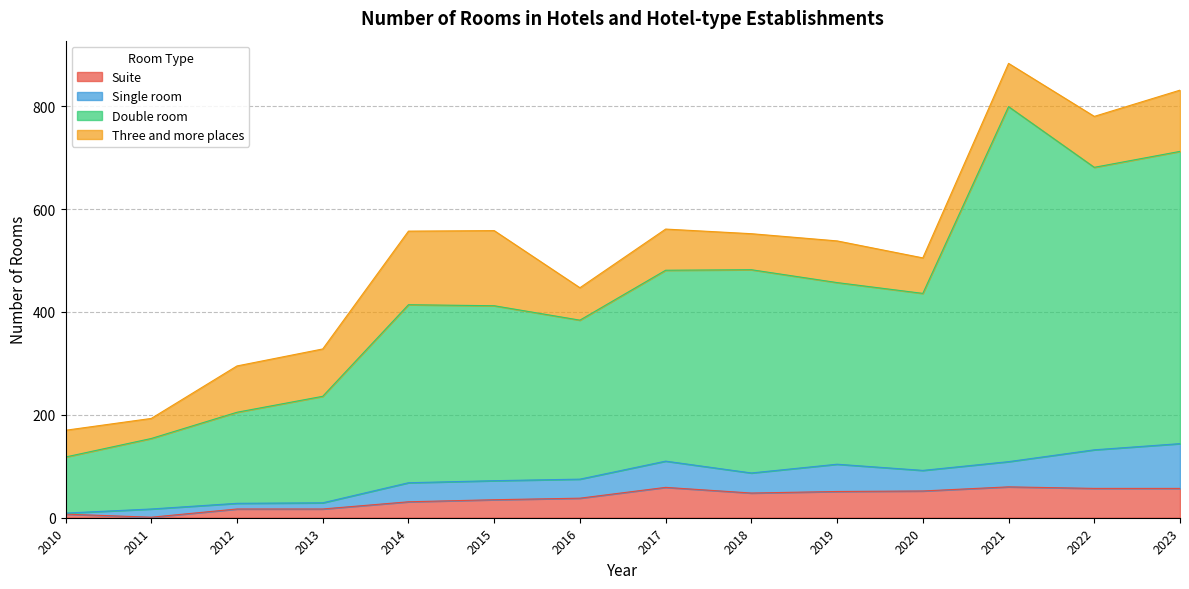

At which label does Double room first exceed 436?

2017